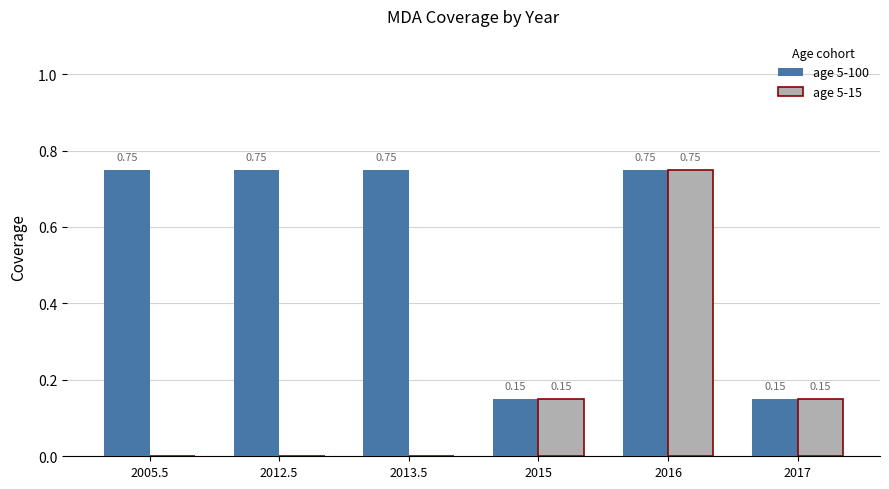

Between 2012.5 and 2015, which series saw the biggest shift?

age 5-100